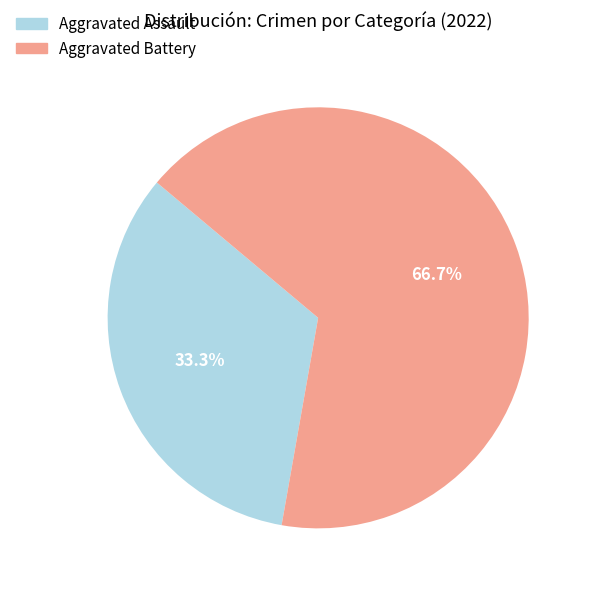

What is the ratio of the value at Aggravated Battery to the value at Aggravated Assault?

2.0